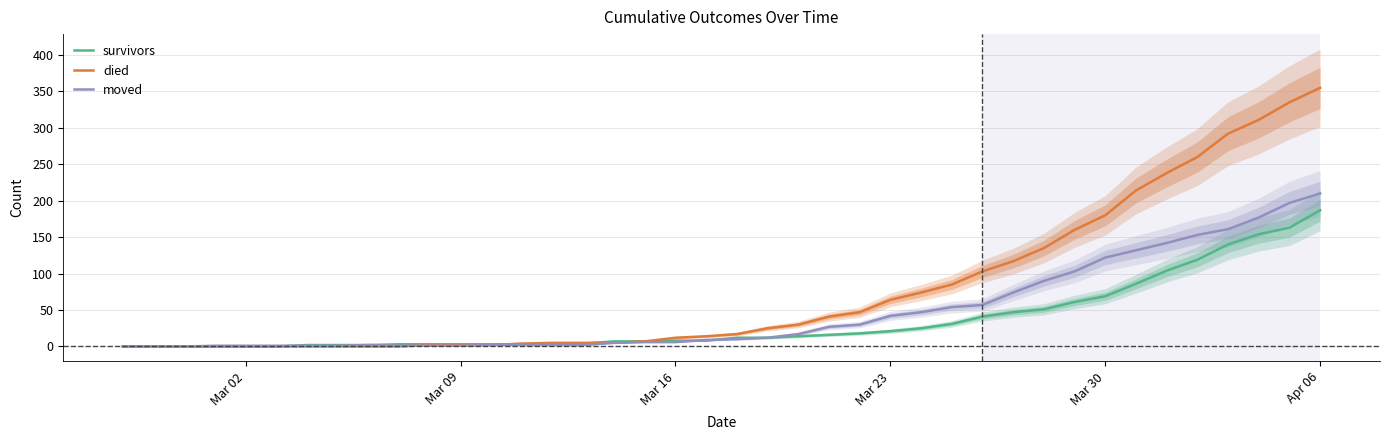

What is the highest value of the survivors series?

187